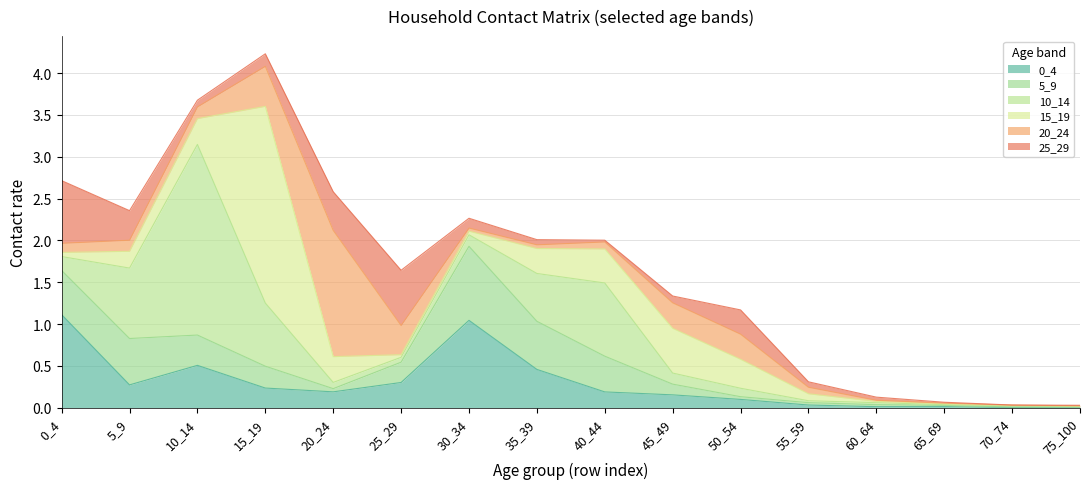

Which series has the largest total across all categories?

10_14